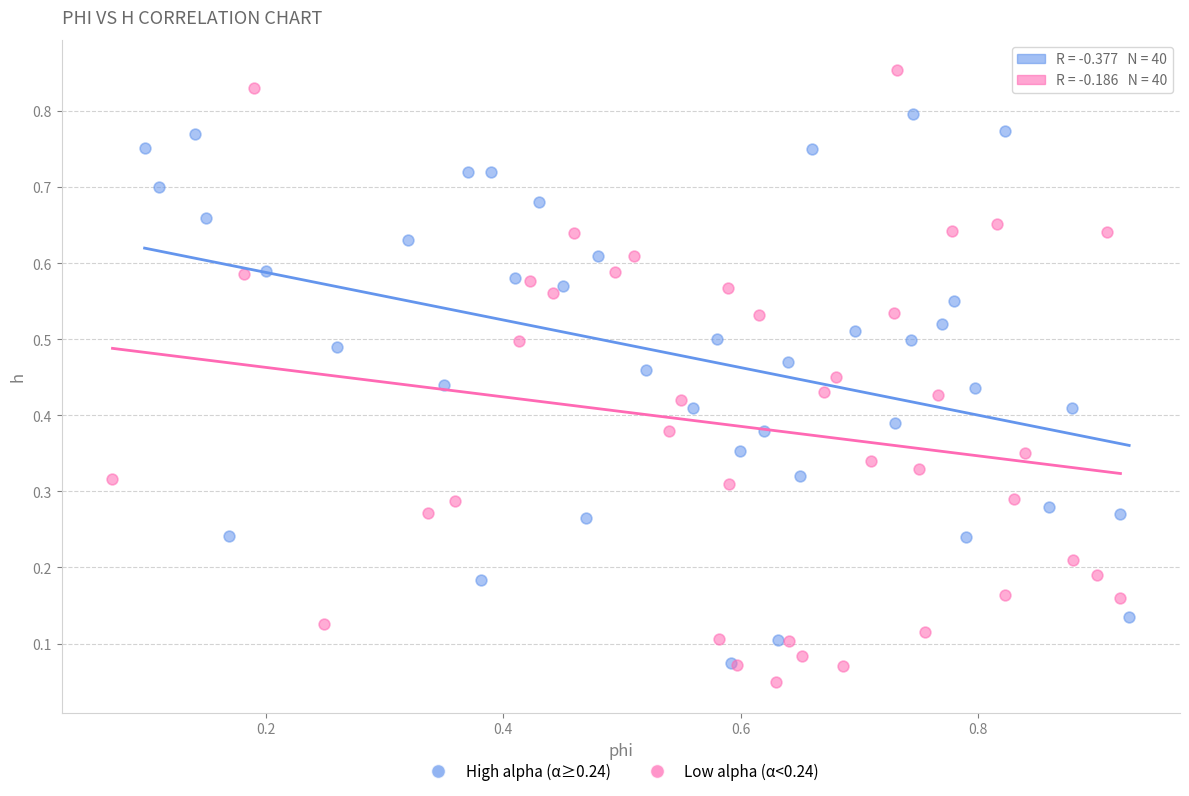

What are all the series names shown in the legend?

High alpha (α≥0.24), Low alpha (α<0.24)